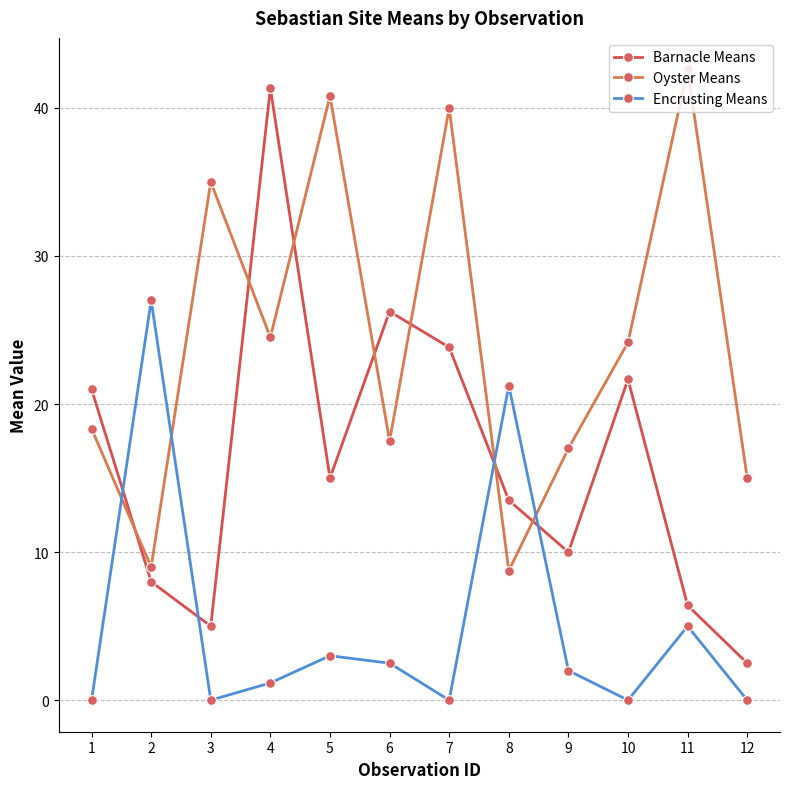

Where is the first local maximum for Encrusting Means?

2